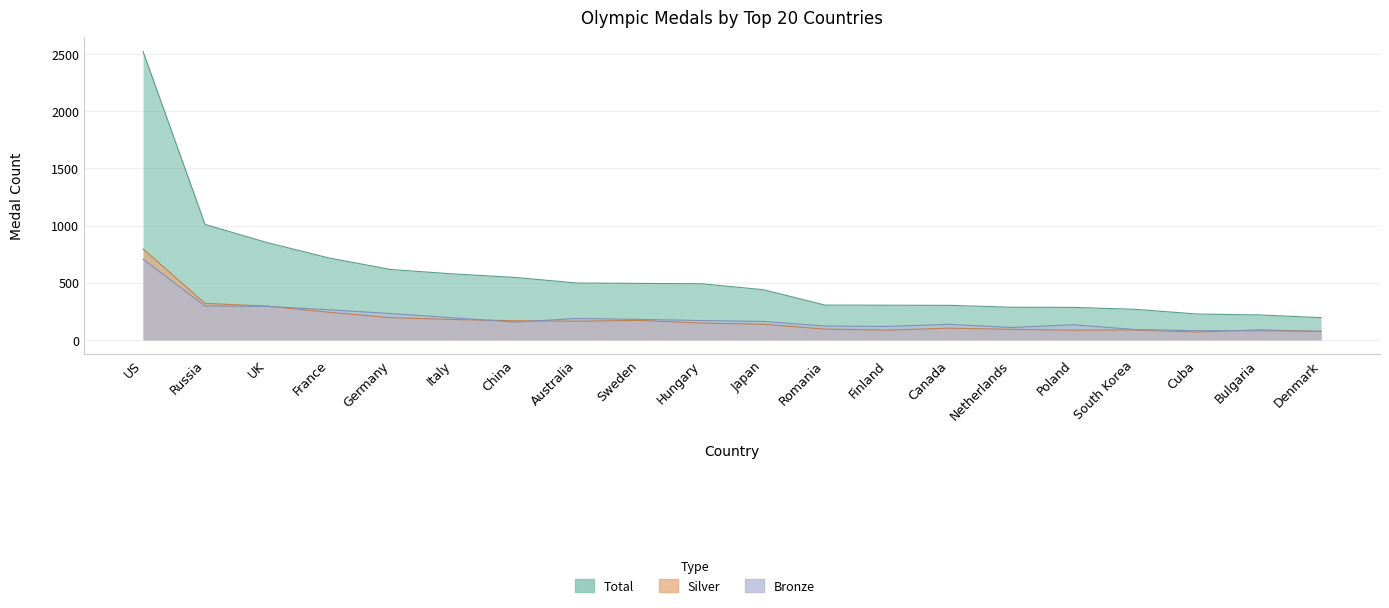

True or false: silver and total cross at least once.

False